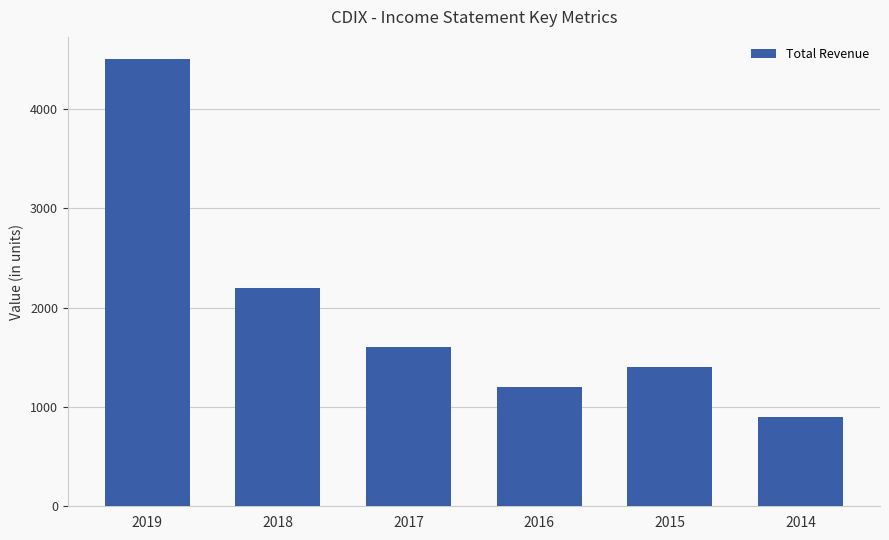

Rank the categories by value from highest to lowest.

2019, 2018, 2017, 2015, 2016, 2014